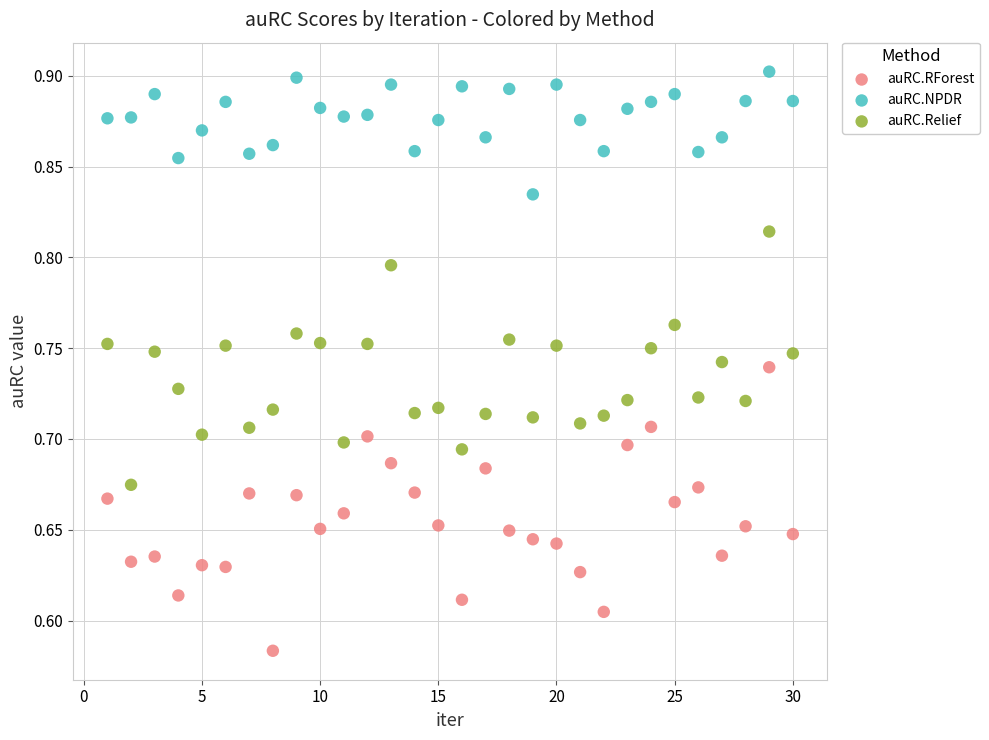

What are all the series names shown in the legend?

auRC.RForest, auRC.NPDR, auRC.Relief